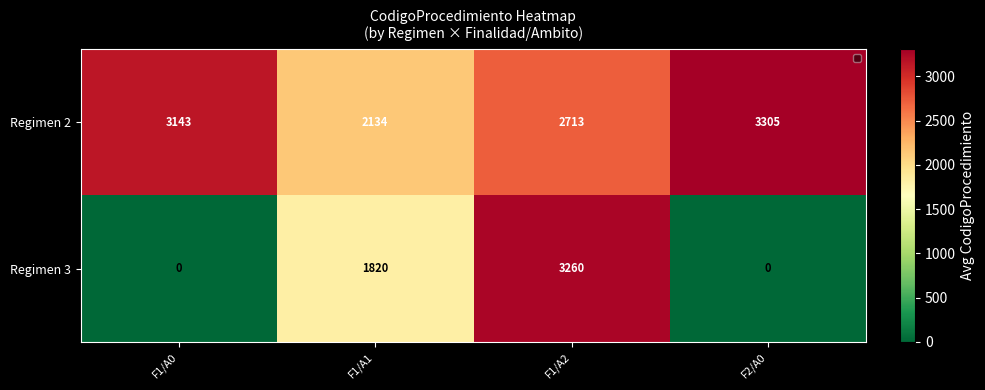

Which category has the highest value in the Regimen 2 series?

F2/A0